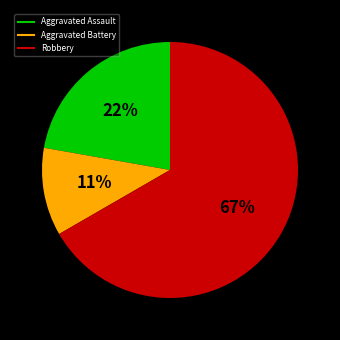

Is there any slice that represents more than half of the pie?

Yes